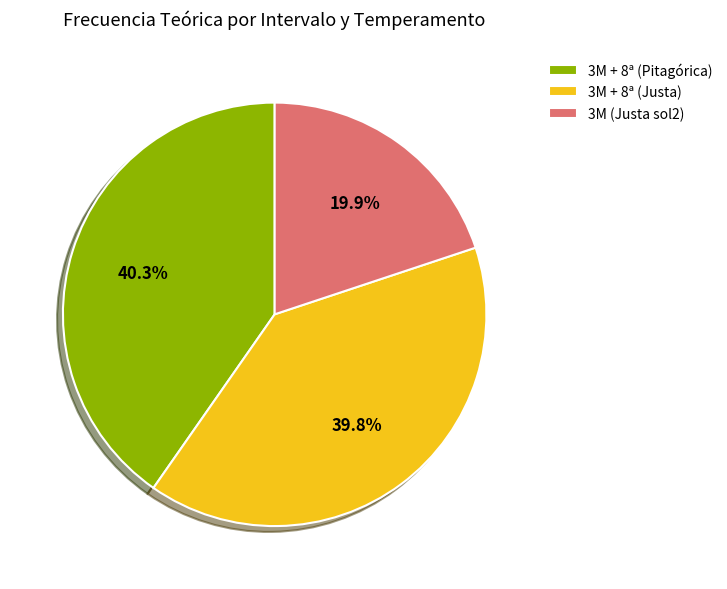

True or false: 3M (Justa sol2) accounts for 26% of the total.

False